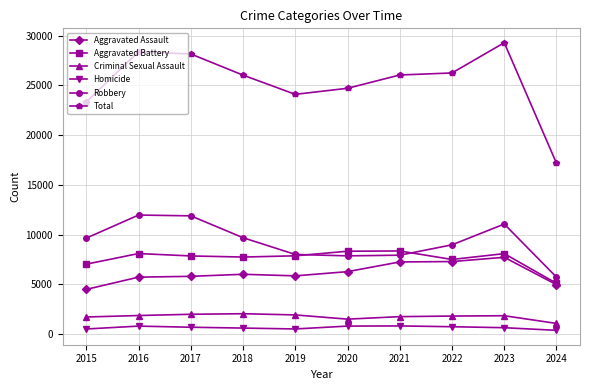

Between 2015 and 2021, which series saw the biggest shift?

Aggravated Assault